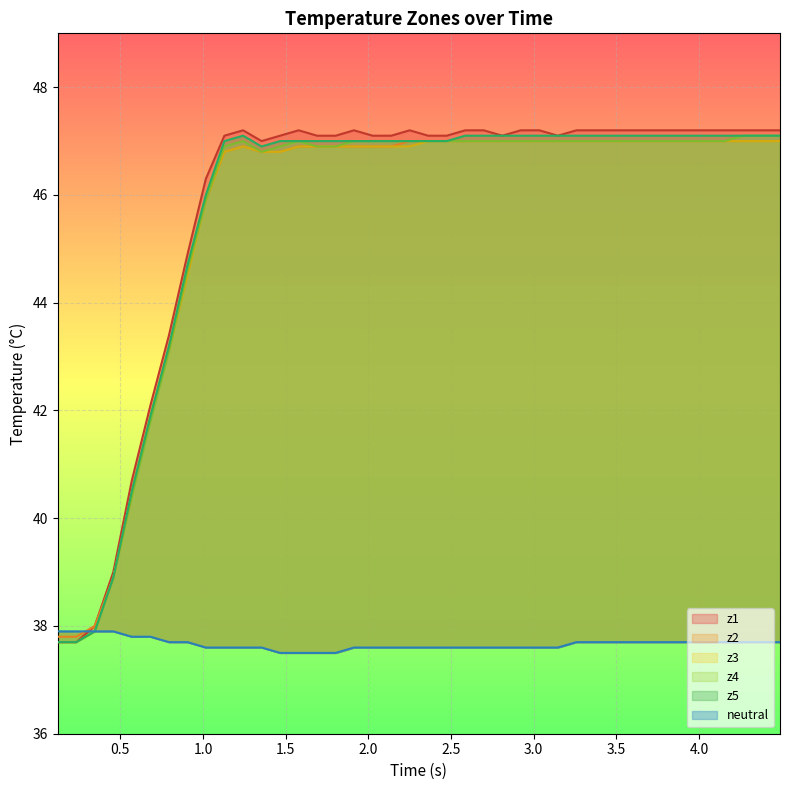

Which series has the widest spread of values?

z1